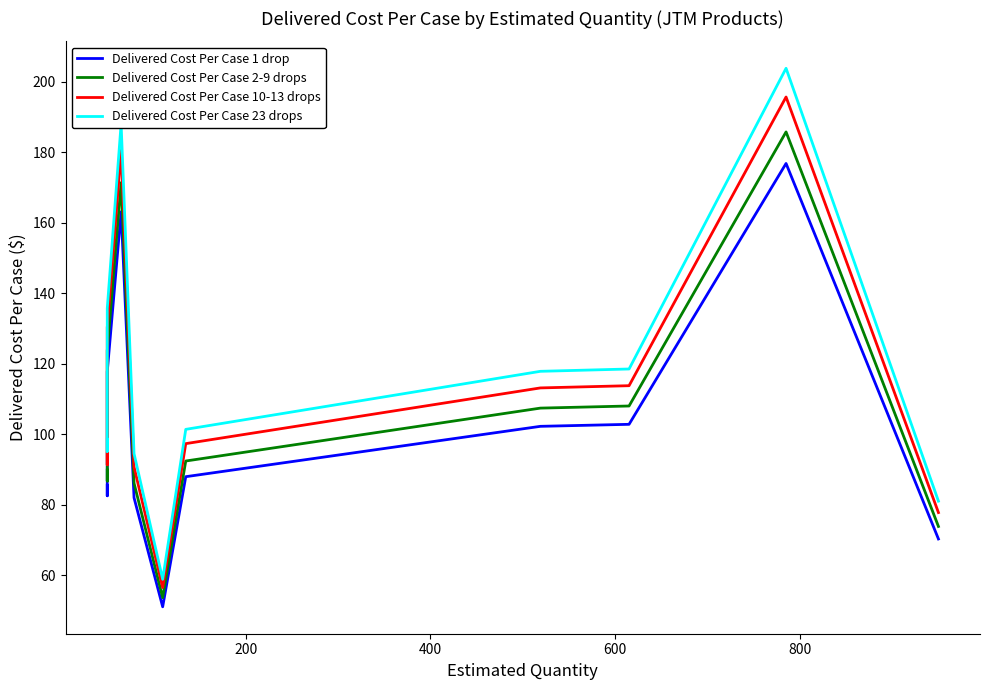

How many data points in Delivered Cost Per Case 2-9 drops are less than 92?

5